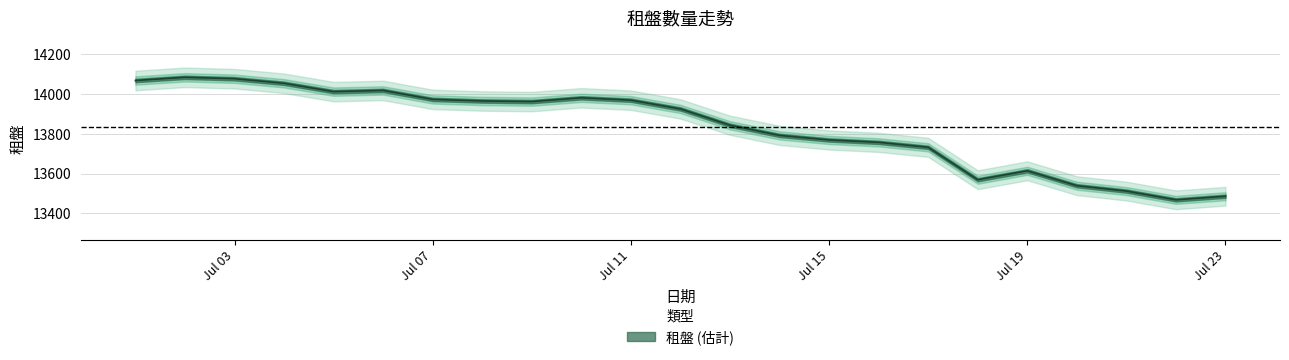

What is the maximum value shown in the chart?

14084